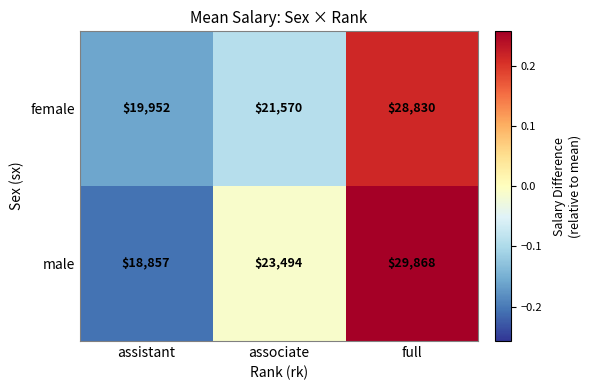

Reading right to left, what are all the values shown in this chart?

female: 28830	21570	19952
male: 29868	23494	18857